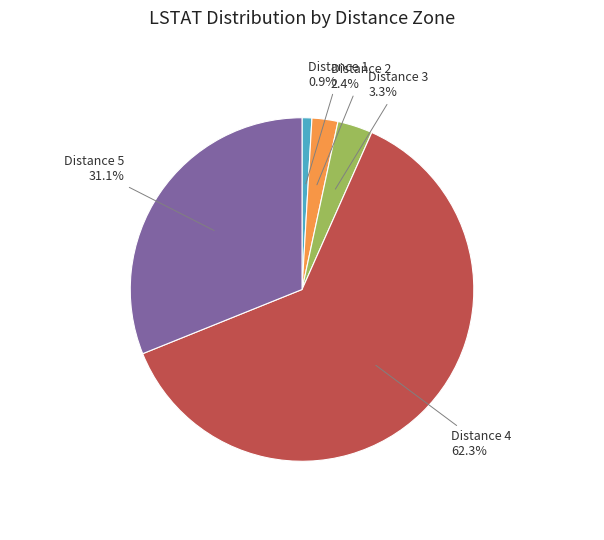

Does any single category account for the majority?

Yes